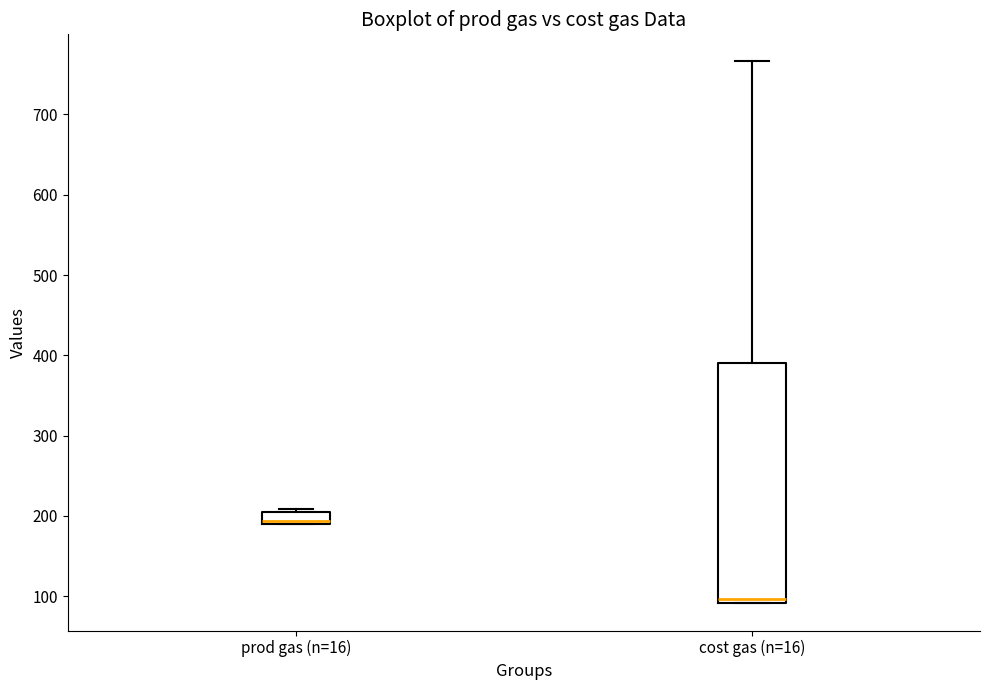

Which box is the tallest, from its lower edge to its upper edge?

cost gas (n=16)